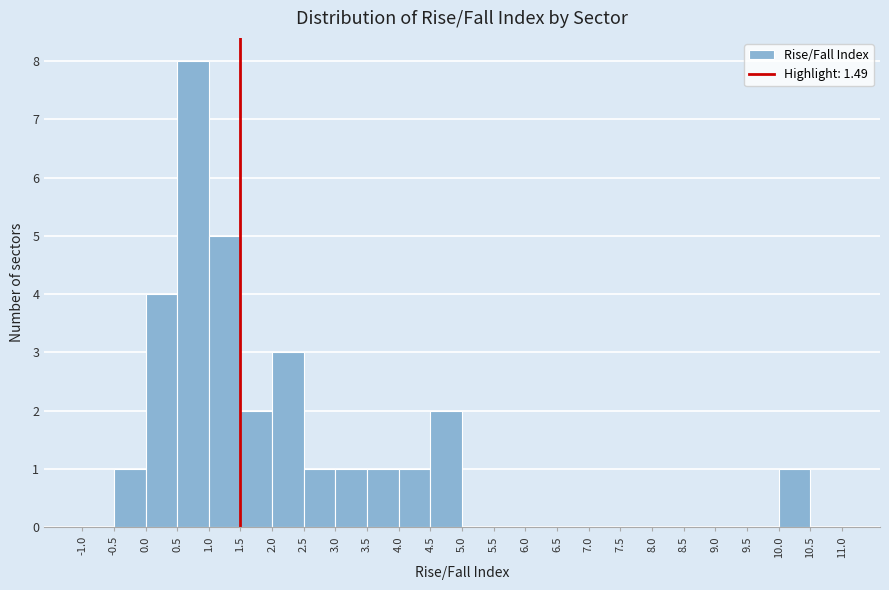

Reading left to right, list every bar in this chart as the range it spans on the x-axis followed by its height. The values are not printed on the chart, so give them approximately, as read against the axis.

-1.0 to -0.5: 0
-0.5 to 0.0: 1
0.0 to 0.5: 4
0.5 to 1.0: 8
1.0 to 1.5: 5
1.5 to 2.0: 2
2.0 to 2.5: 3
2.5 to 3.0: 1
3.0 to 3.5: 1
3.5 to 4.0: 1
4.0 to 4.5: 1
4.5 to 5.0: 2
5.0 to 5.5: 0
5.5 to 6.0: 0
6.0 to 6.5: 0
6.5 to 7.0: 0
7.0 to 7.5: 0
7.5 to 8.0: 0
8.0 to 8.5: 0
8.5 to 9.0: 0
9.0 to 9.5: 0
9.5 to 10.0: 0
10.0 to 10.5: 1
10.5 to 11.0: 0